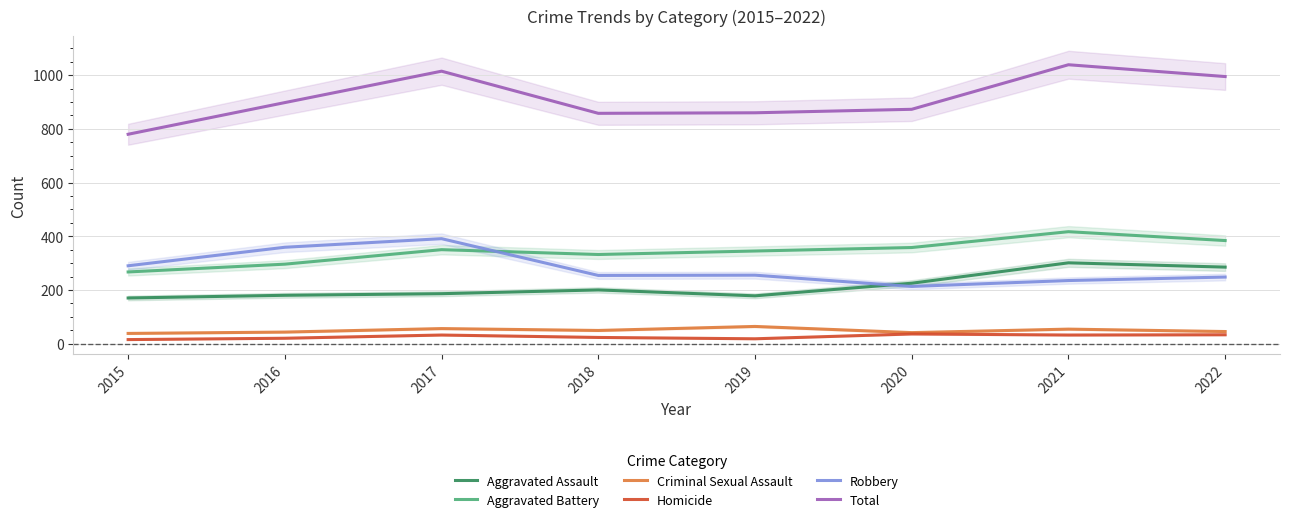

How many lines are shown in the chart?

6